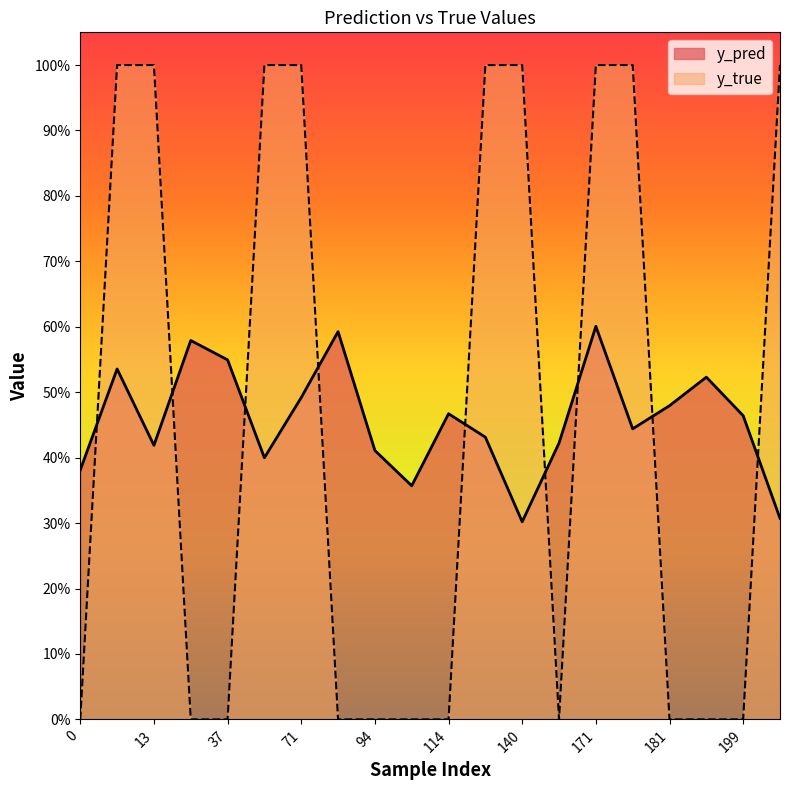

What is the spread (max minus min) of values at 56?

0.6